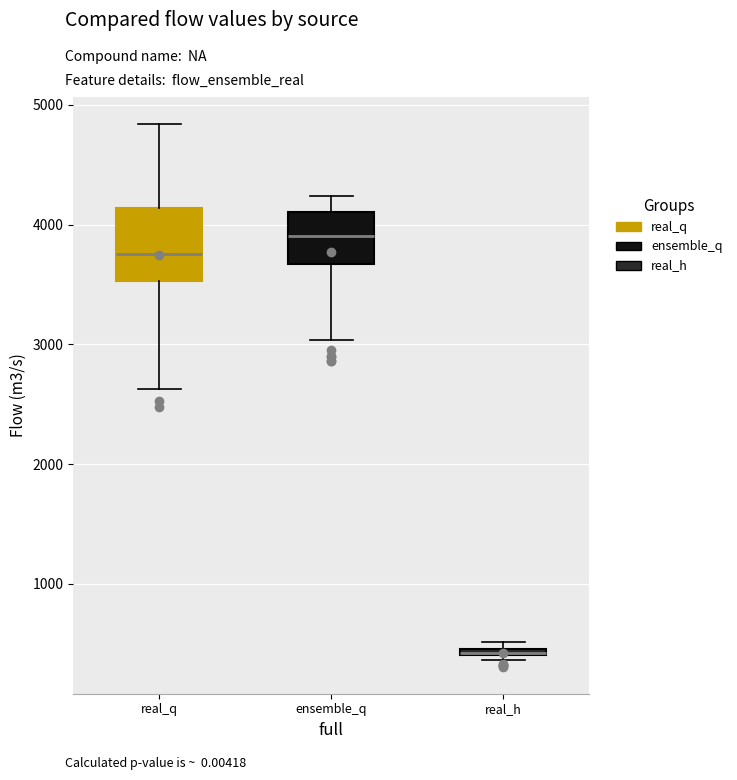

Where does the median line of the box for ensemble_q sit on the y-axis? The values are not printed on the chart, so give them approximately, as read against the axis.

3900